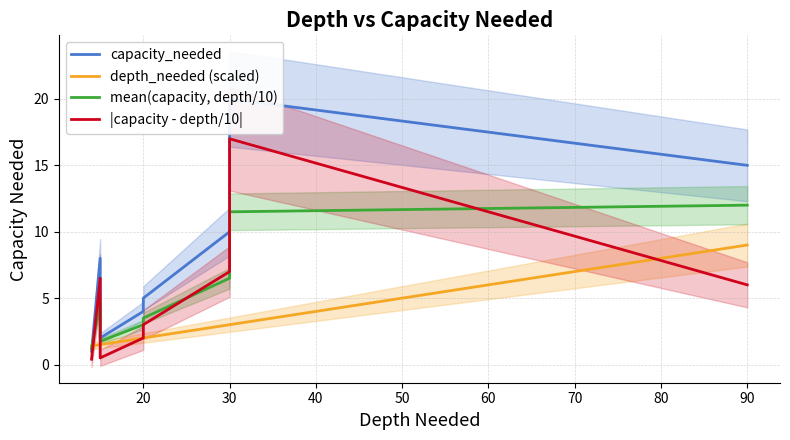

Is it true that mean(capacity, depth/10) equals 13.9 at 30?

False